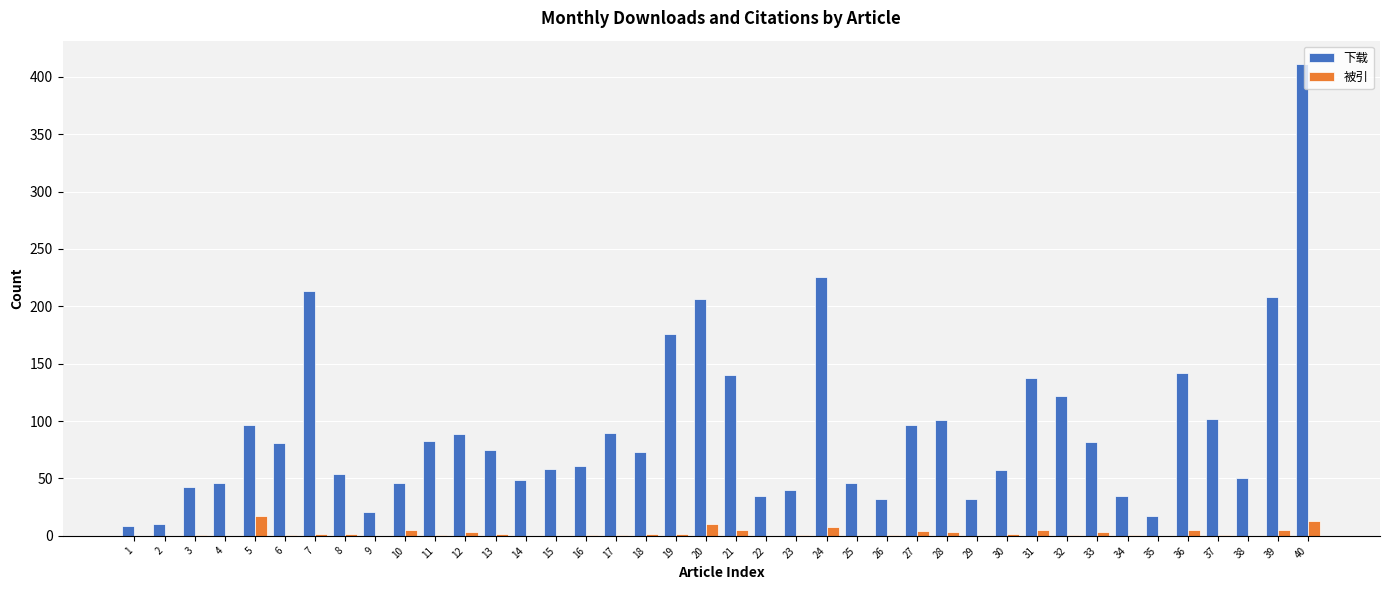

At which category is the sum across all series the highest?

40